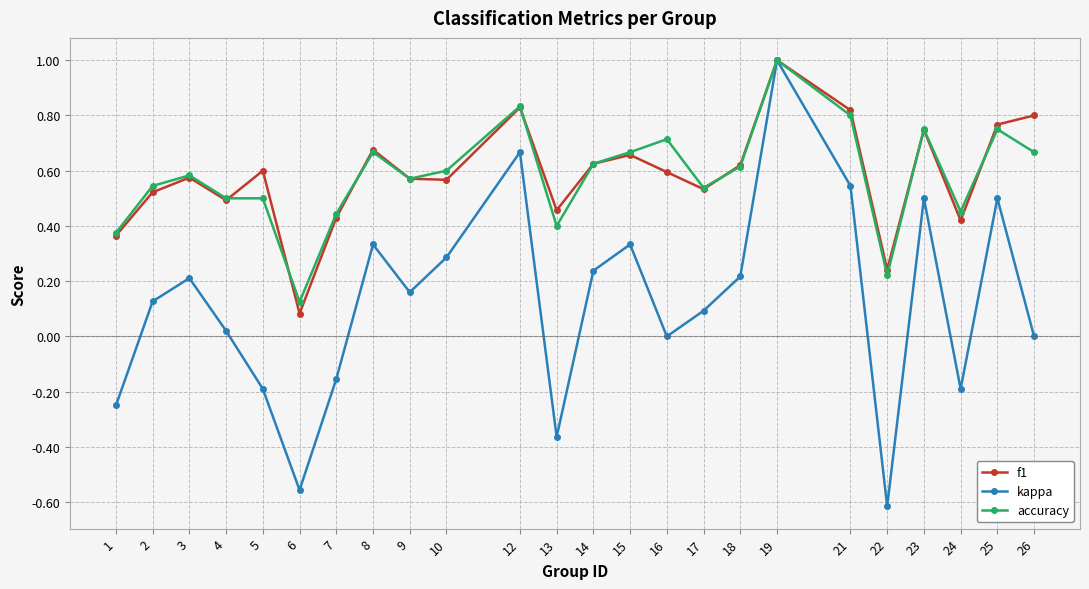

Which series changed the most between 15 and 26?

kappa